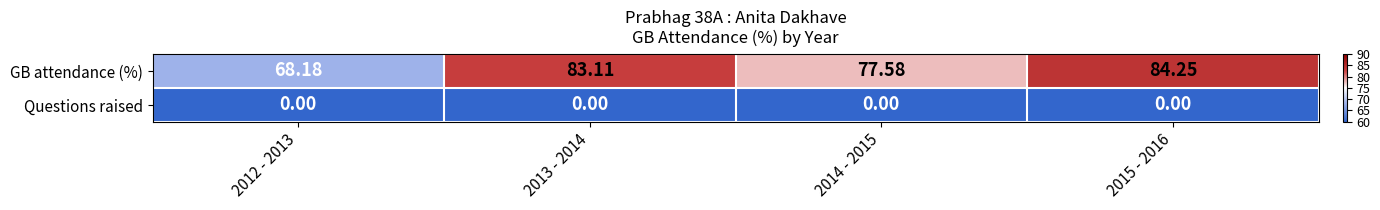

Which series has the widest spread of values?

GB attendance (%)